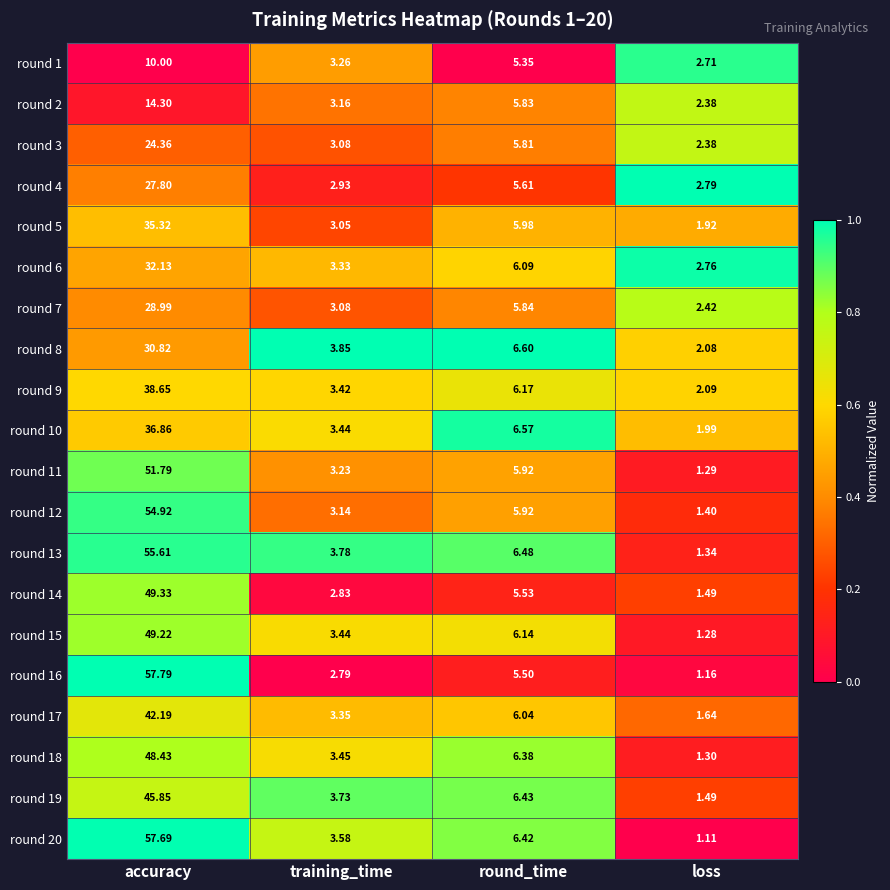

Count the number of categories in the chart.

4